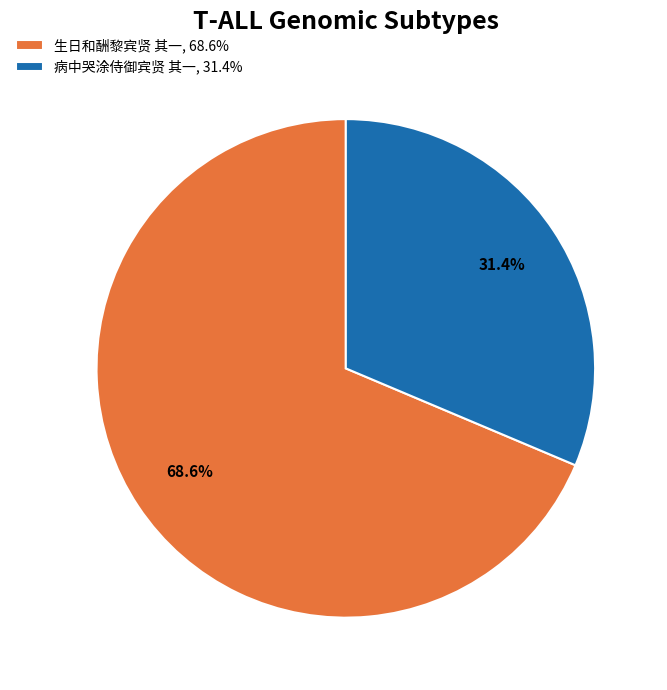

Rank the categories by value from lowest to highest.

病中哭涂侍御宾贤 其一, 生日和酬黎宾贤 其一